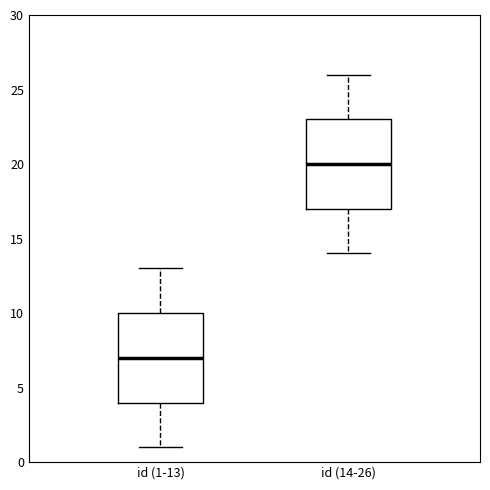

Which box's median line is the lowest?

id (1-13)